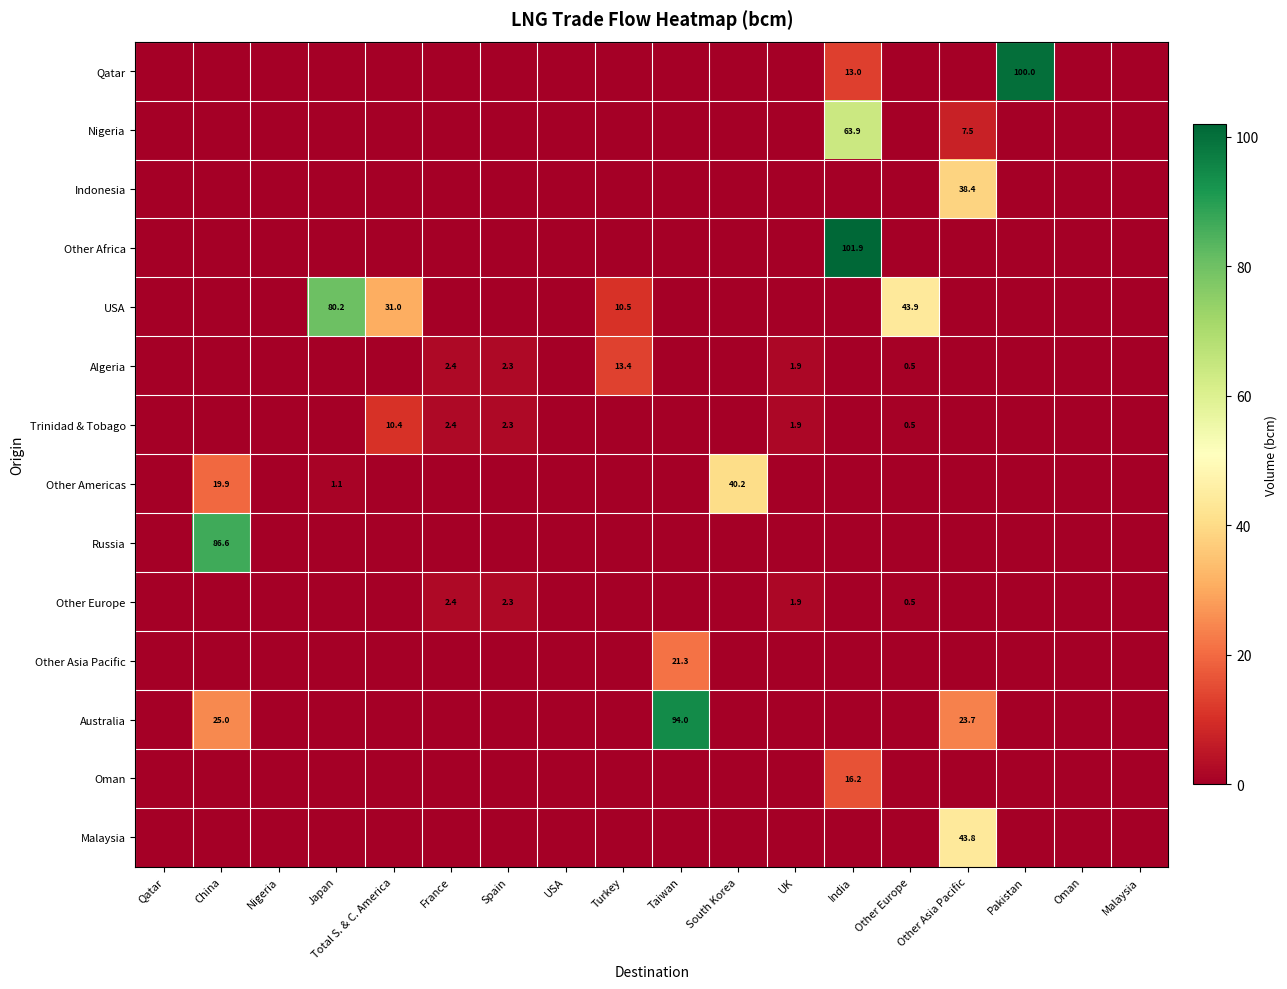

At which category does the chart reach its peak across all series?

India